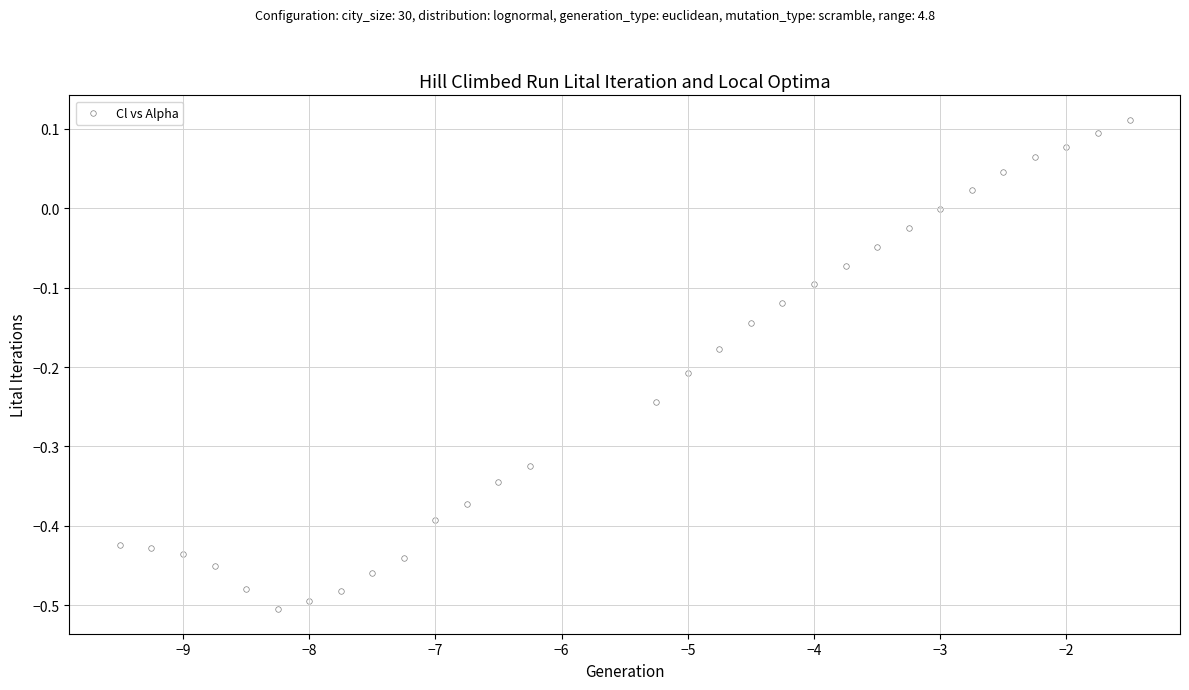

What is the range of Y values (max minus min)?

0.6